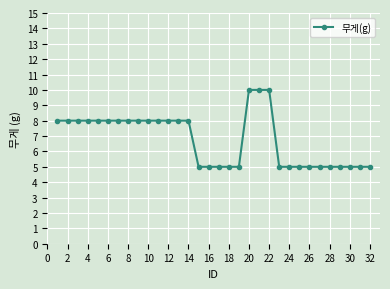

What is the value of the 31st point from the left?

5